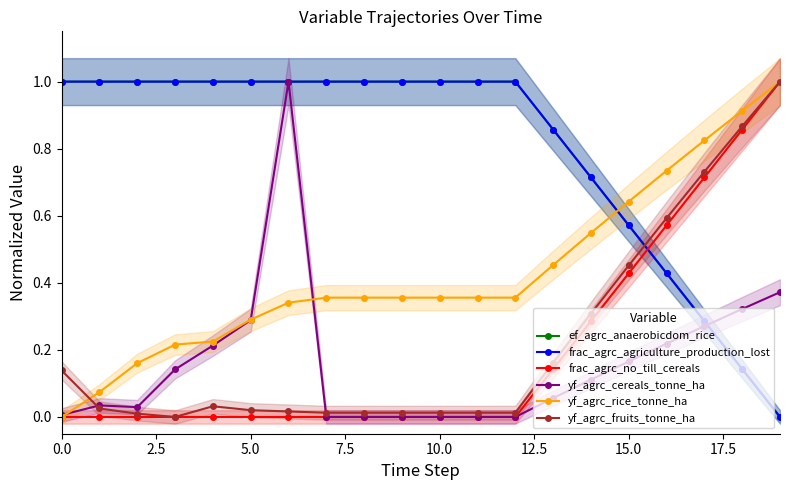

Reading left to right, what are all the values shown in this chart?

ef_agrc_anaerobicdom_rice: 1.0	1.0	1.0	1.0	1.0	1.0	1.0	1.0	1.0	1.0	1.0	1.0	1.0	0.9	0.7	0.6	0.4	0.3	0.1	0.0
frac_agrc_agriculture_production_lost: 1.0	1.0	1.0	1.0	1.0	1.0	1.0	1.0	1.0	1.0	1.0	1.0	1.0	0.9	0.7	0.6	0.4	0.3	0.1	0.0
frac_agrc_no_till_cereals: 0.0	0.0	0.0	0.0	0.0	0.0	0.0	0.0	0.0	0.0	0.0	0.0	0.0	0.1	0.3	0.4	0.6	0.7	0.9	1.0
yf_agrc_cereals_tonne_ha: 0.0	0.0	0.0	0.1	0.2	0.3	1.0	0.0	0.0	0.0	0.0	0.0	0.0	0.1	0.1	0.2	0.2	0.3	0.3	0.4
yf_agrc_rice_tonne_ha: 0.0	0.1	0.2	0.2	0.2	0.3	0.3	0.4	0.4	0.4	0.4	0.4	0.4	0.5	0.5	0.6	0.7	0.8	0.9	1.0
yf_agrc_fruits_tonne_ha: 0.1	0.0	0.0	0.0	0.0	0.0	0.0	0.0	0.0	0.0	0.0	0.0	0.0	0.2	0.3	0.5	0.6	0.7	0.9	1.0